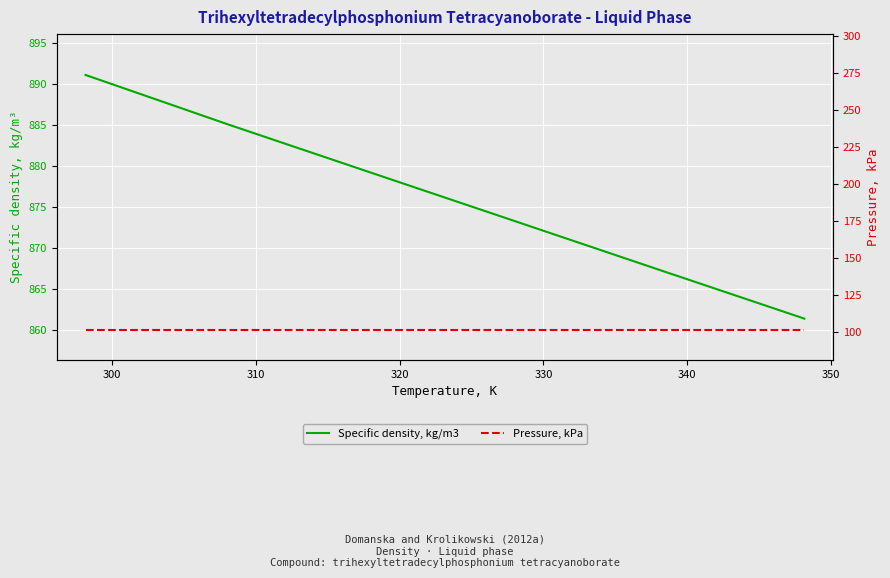

True or false: Pressure, kPa and Specific density, kg/m3 cross at least once.

False